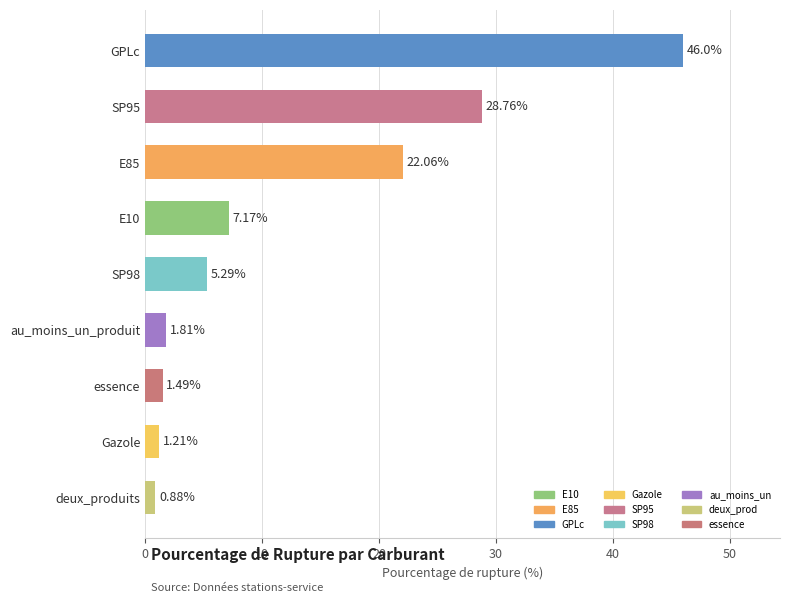

Rank the categories by value from lowest to highest.

deux_produits, Gazole, essence, au_moins_un_produit, SP98, E10, E85, SP95, GPLc